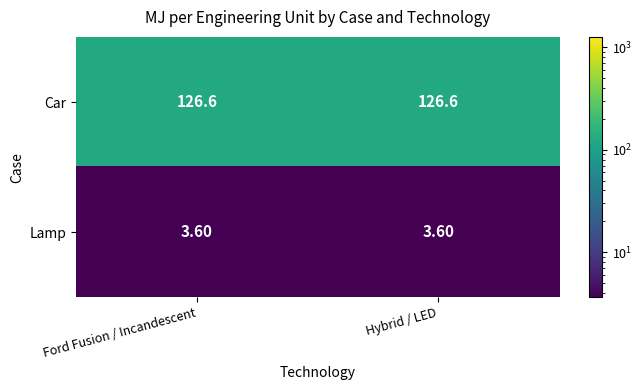

Which series has the largest total across all categories?

Car